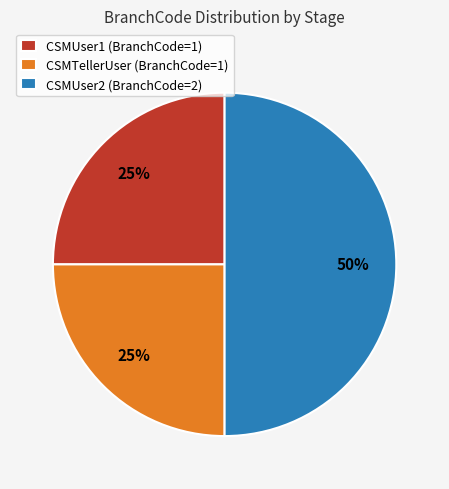

How many slices are in this pie chart?

3